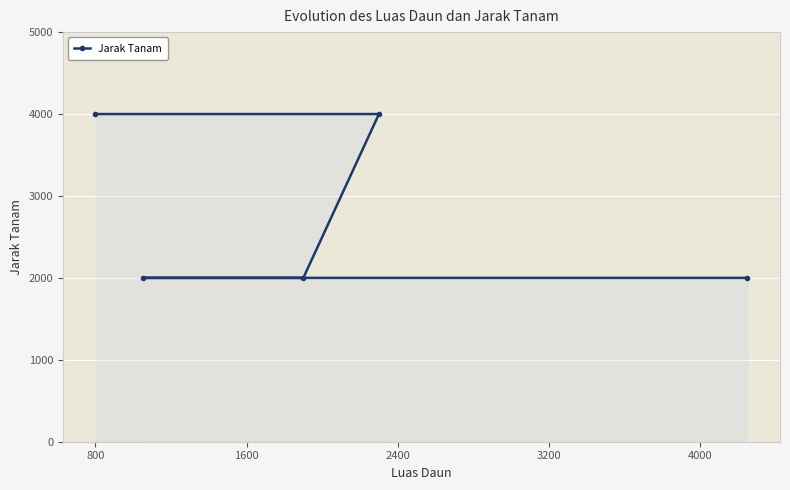

How many lines are shown in the chart?

1